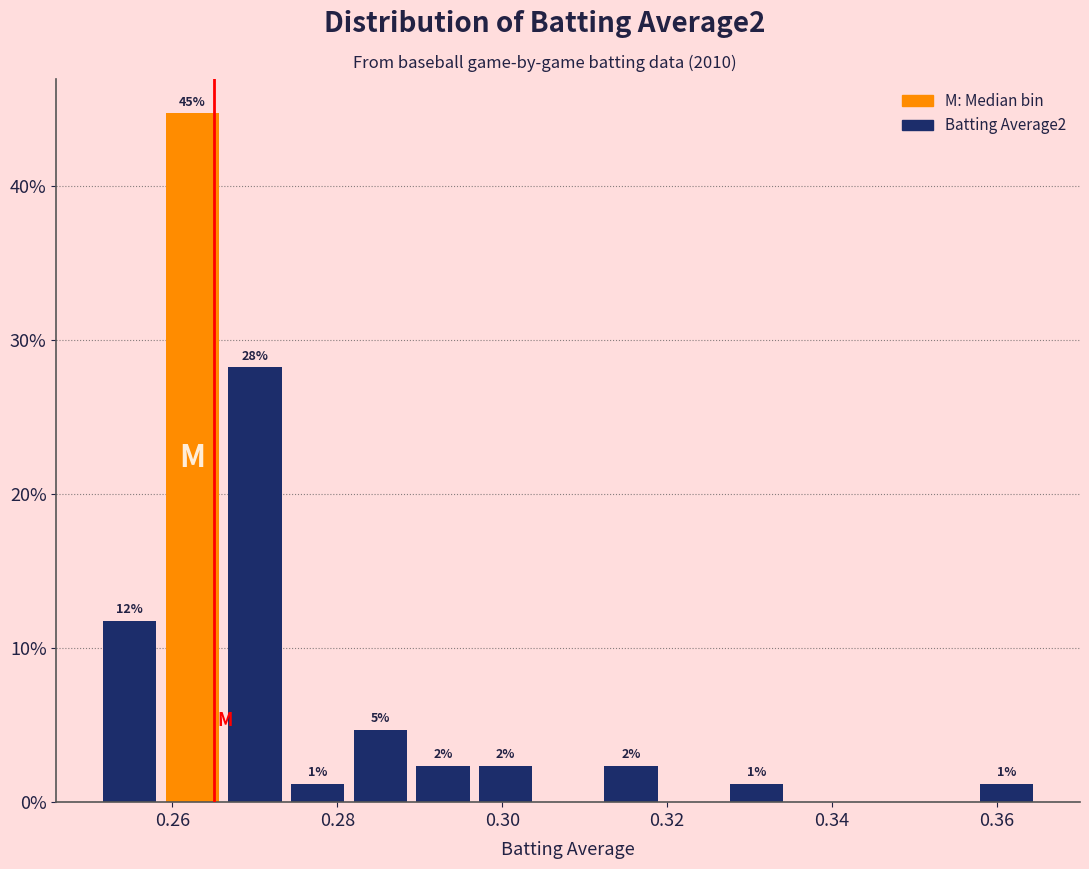

Around what value on the x-axis is the tallest bar? Give the approximate position of its centre, as read against the axis.

0.262